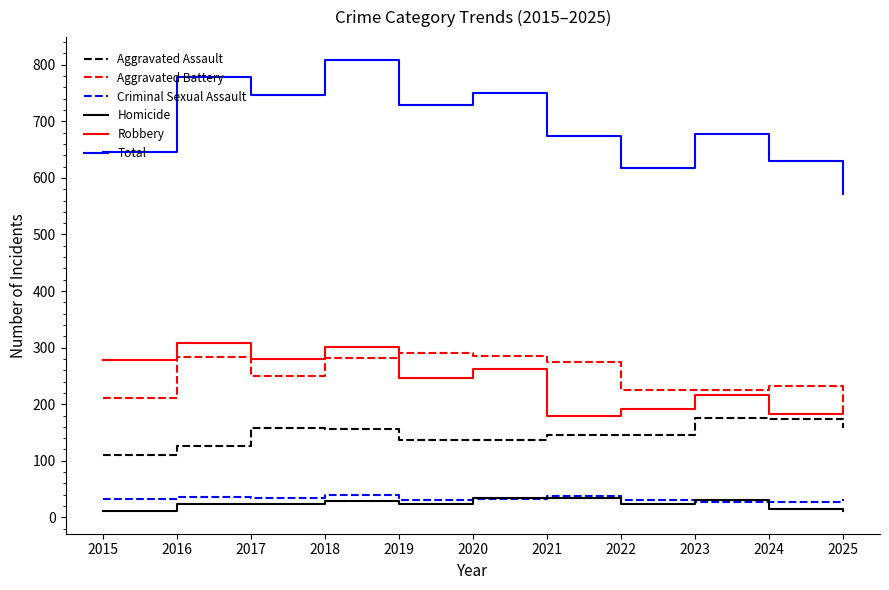

True or false: Total and Homicide cross at least once.

False